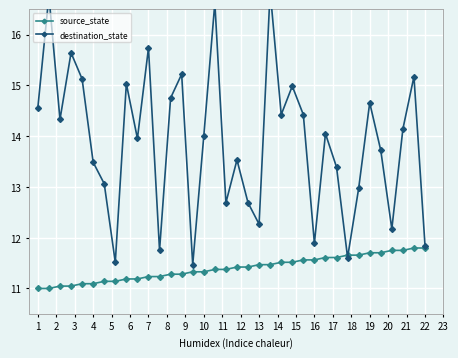

Is it true that source_state equals 11.1 at 4?

True